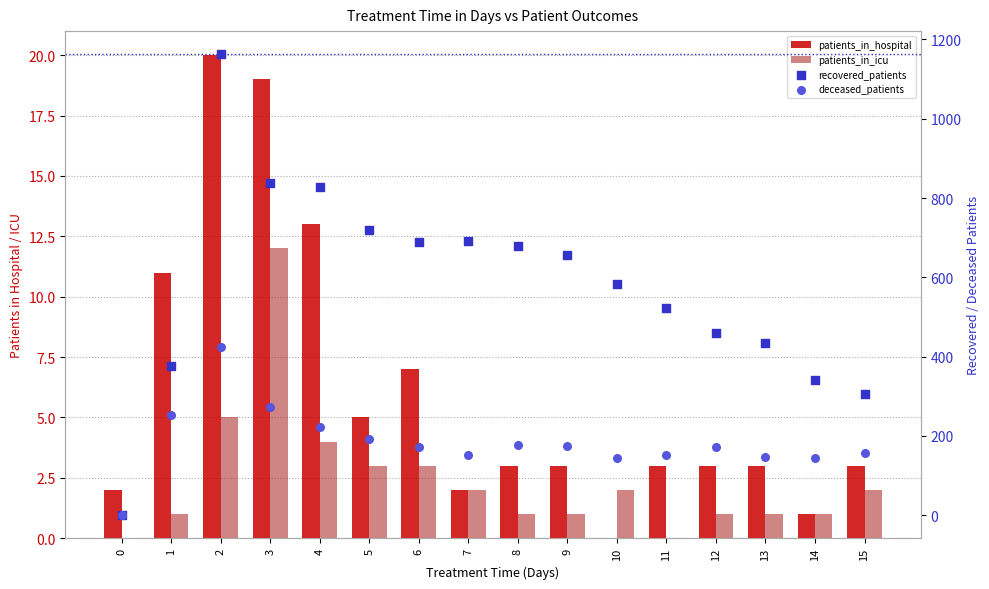

Which series reaches the maximum Y coordinate?

recovered_patients